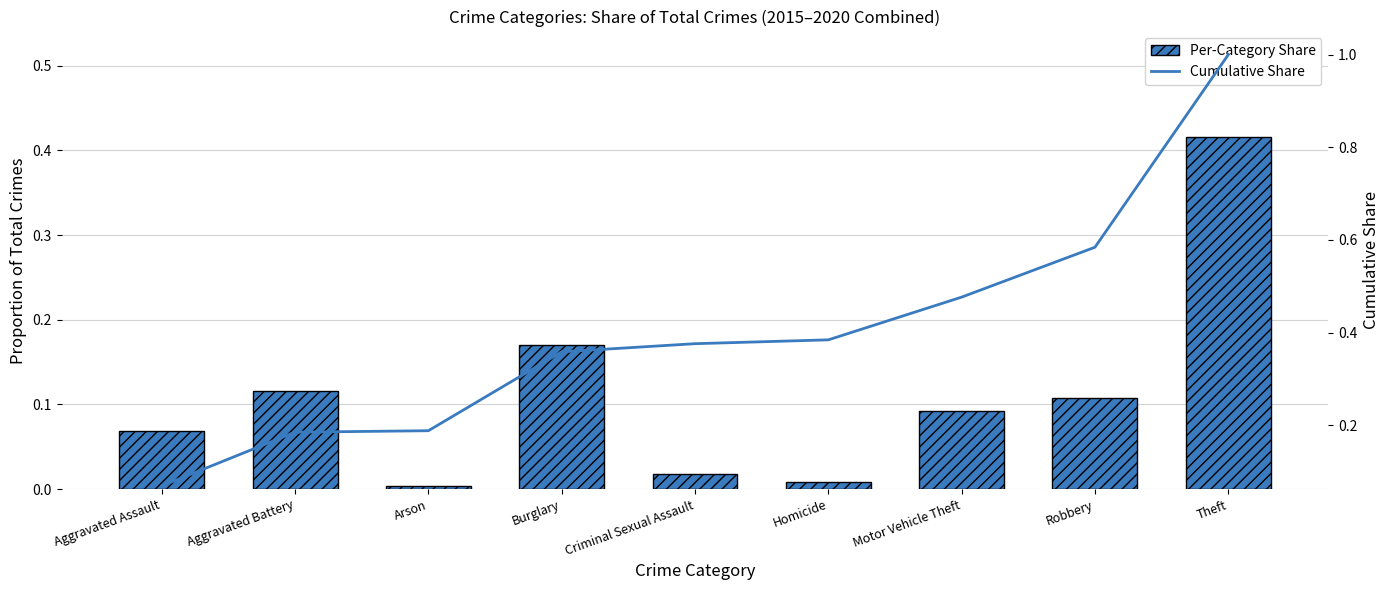

What value does the Cumulative Share series have at Aggravated Assault?

0.1